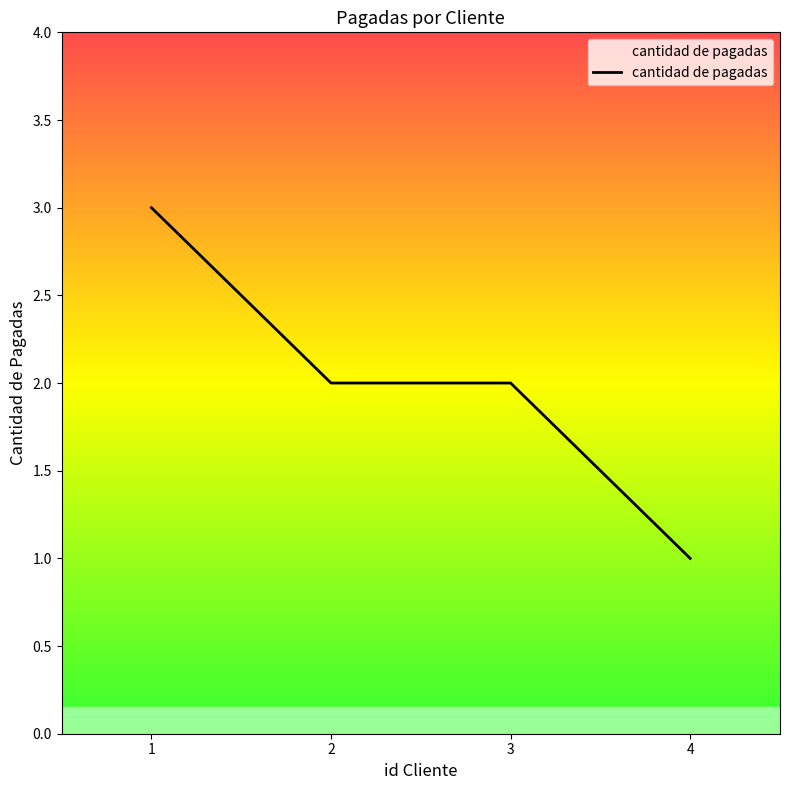

Is it true that the value at 2 is 2?

True